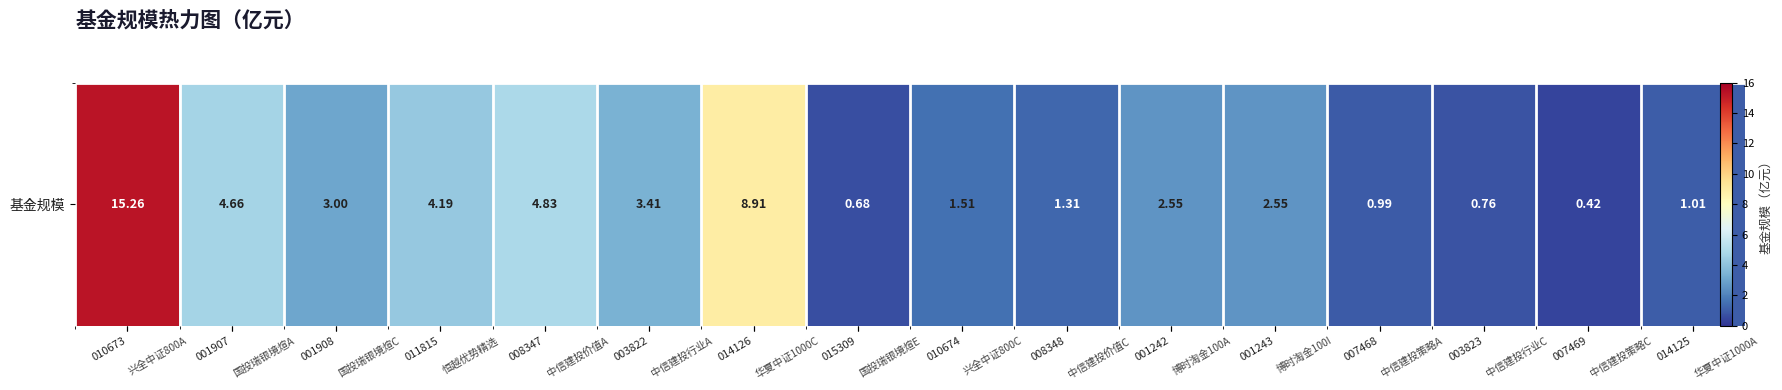

What is the difference between the maximum and minimum values?

14.8